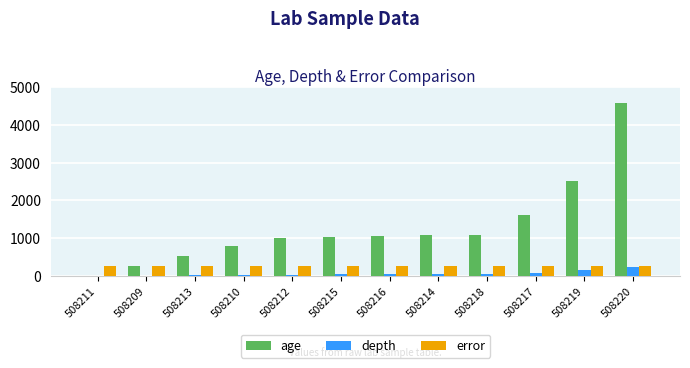

What is the difference between the age values at 508217 and 508209?

1345.8